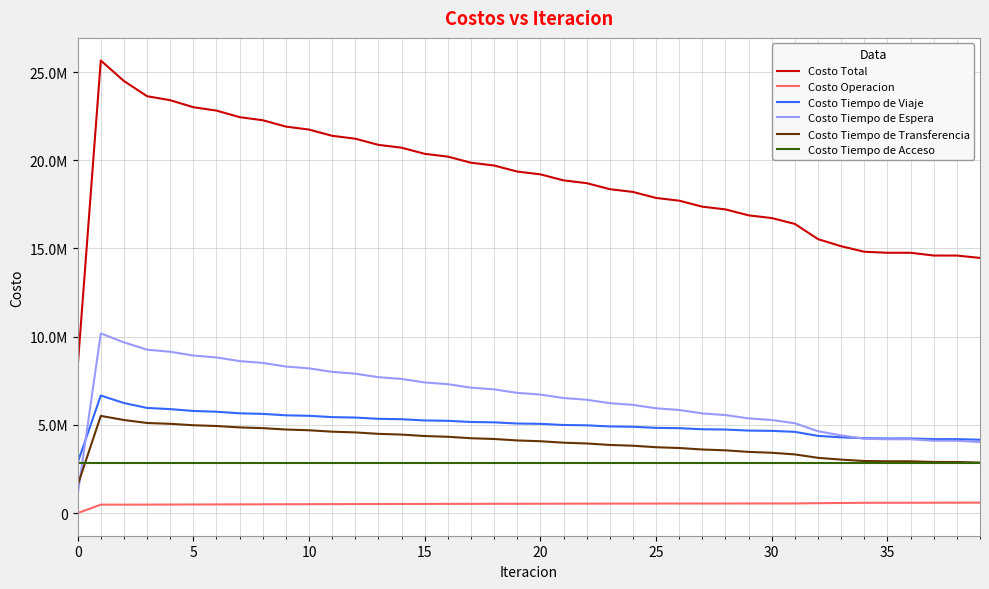

Does the chart have visible grid lines?

Yes